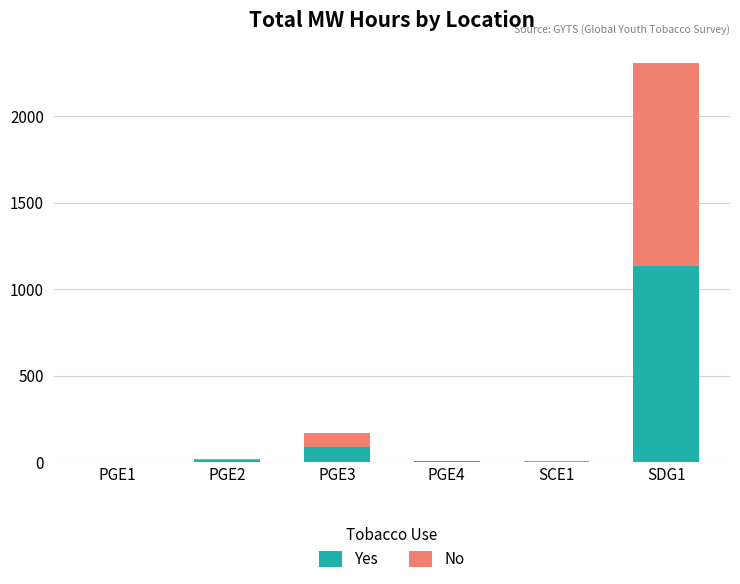

Are the bars grouped side by side (vs. stacked)?

No